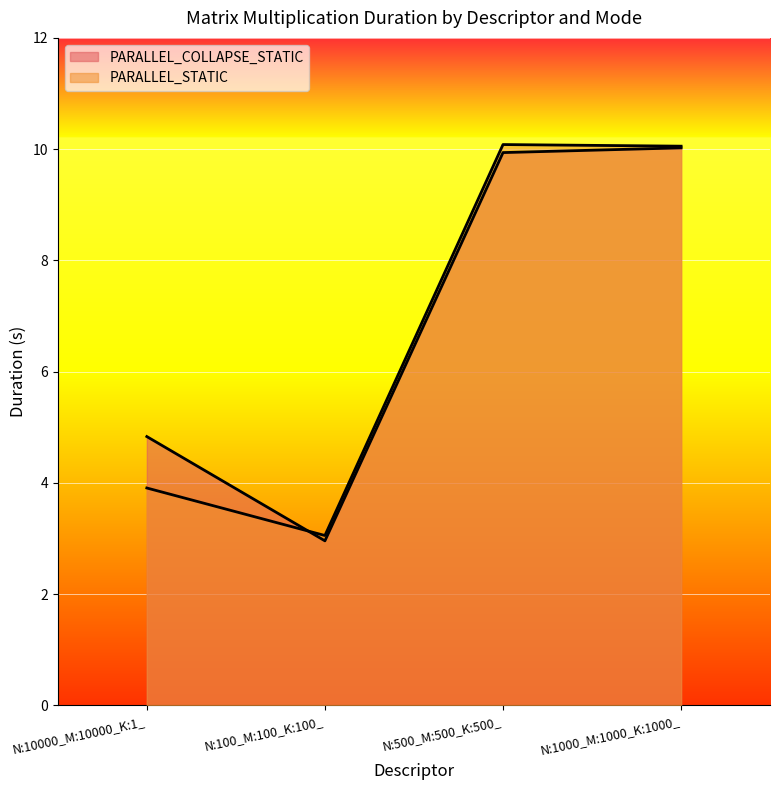

List the series in order of their overall mean, highest first.

PARALLEL_COLLAPSE_STATIC, PARALLEL_STATIC